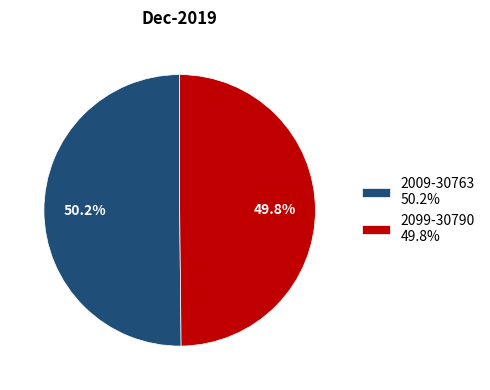

True or false: 2099-30790 accounts for 50% of the total.

True